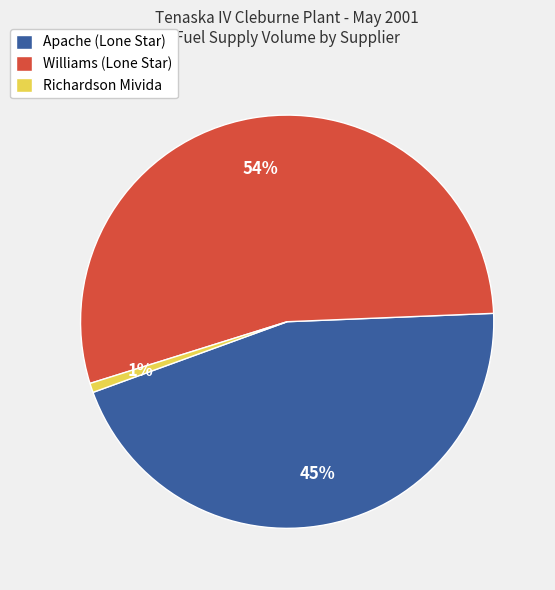

Between Williams (Lone Star) and Apache (Lone Star), which is larger?

Williams (Lone Star)